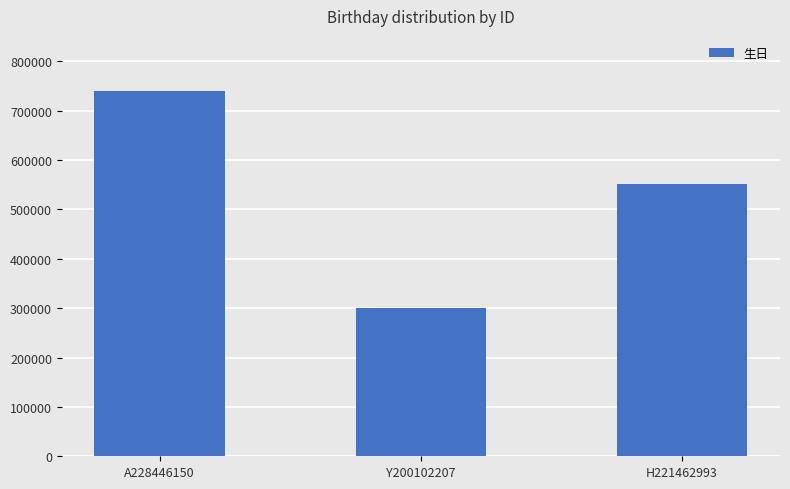

The chart shows a value of 161258 at H221462993. True or false?

False